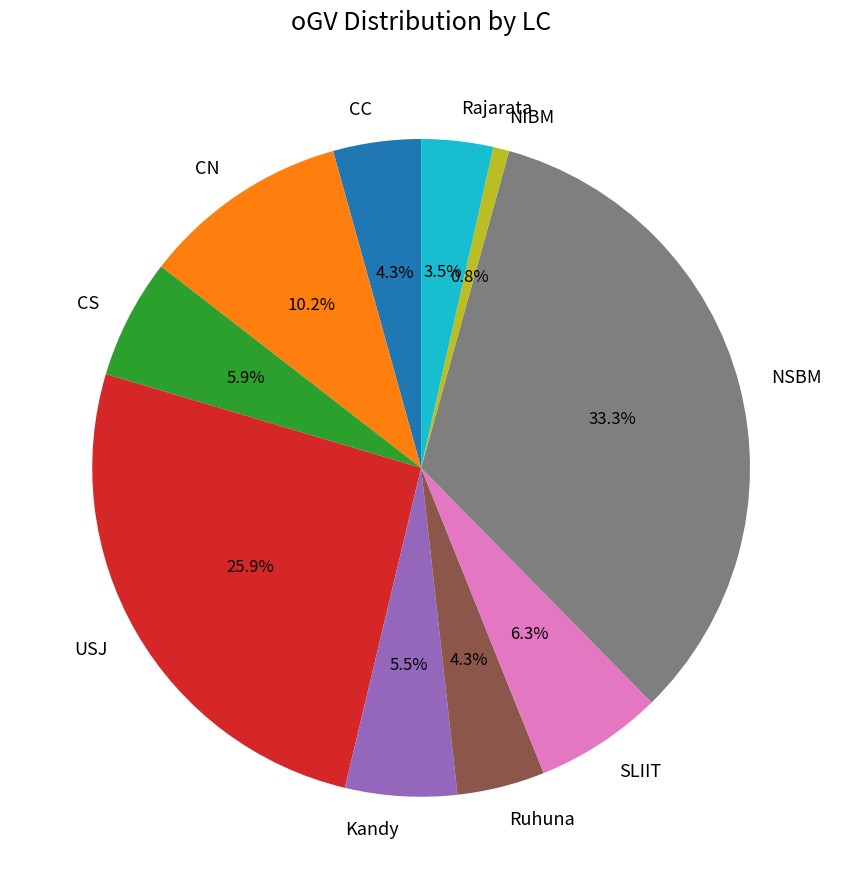

What is the total percentage of CN and USJ?

36.1%